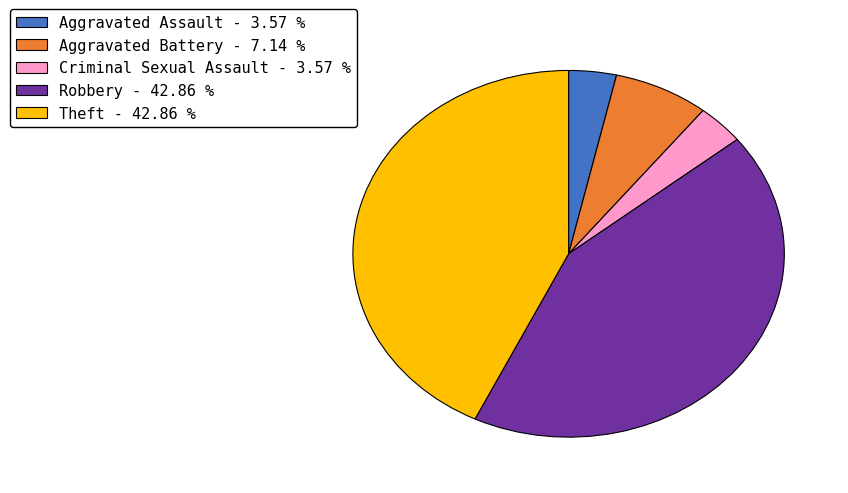

How many segments does this pie chart have?

5